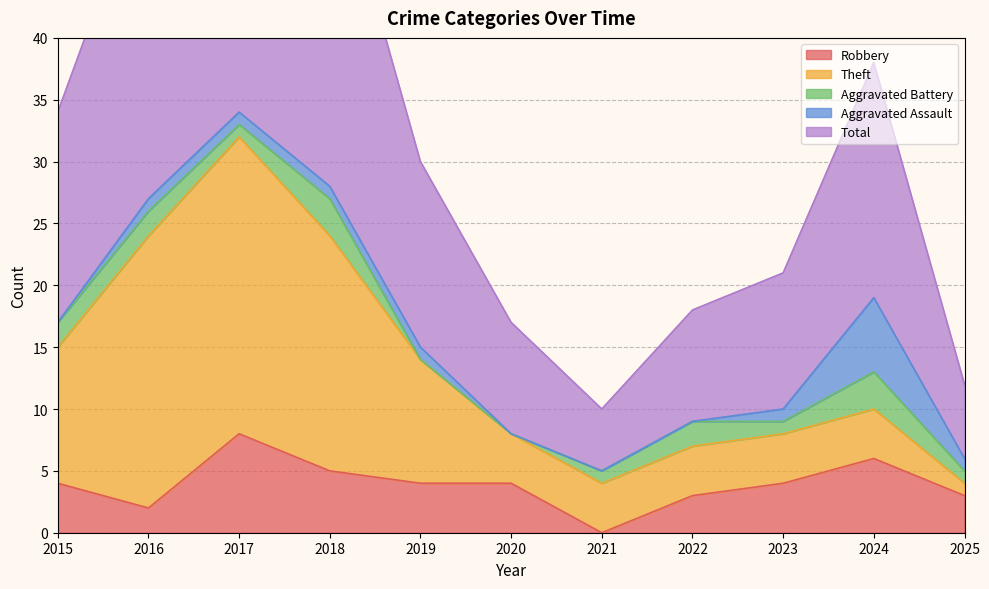

Reading left to right, what are all the values shown in this chart?

Robbery: 4	2	8	5	4	4	0	3	4	6	3
Theft: 11	22	24	19	10	4	4	4	4	4	1
Aggravated Battery: 2	2	1	3	0	0	1	2	1	3	1
Aggravated Assault: 0	1	1	1	1	0	0	0	1	6	1
Total: 17	27	35	28	15	9	5	9	11	19	6